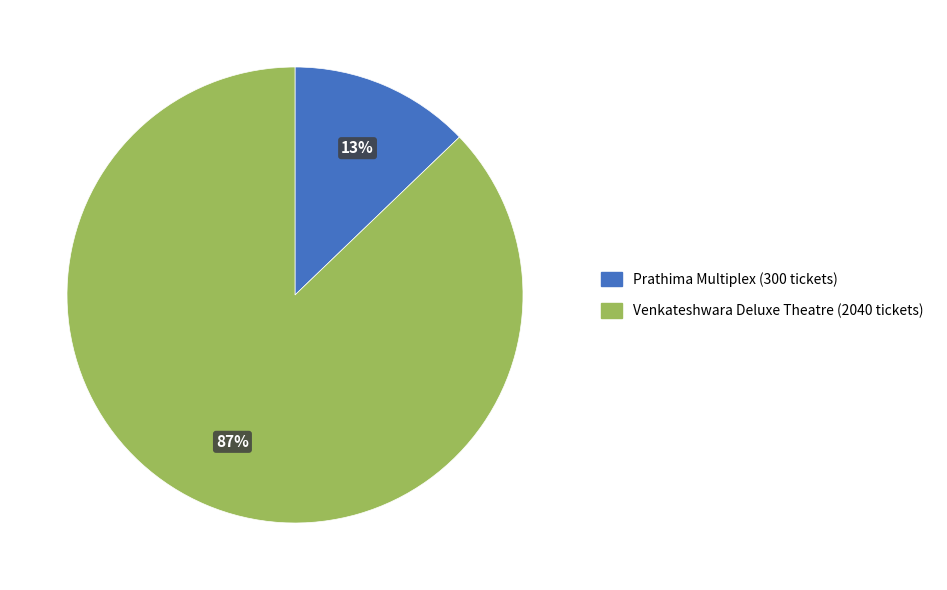

Is there a majority slice in this chart?

Yes